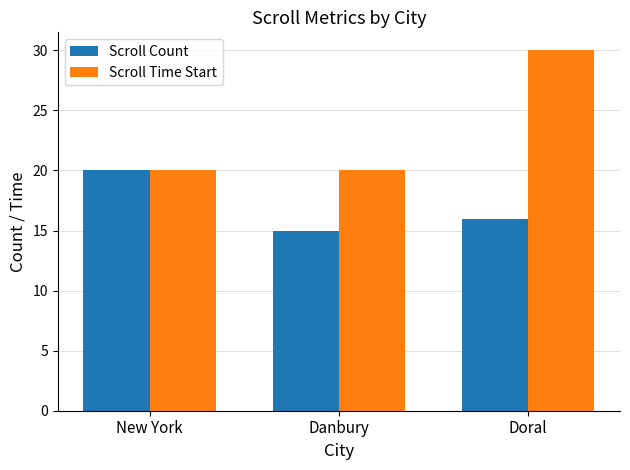

What is the total value across all series at New York?

40